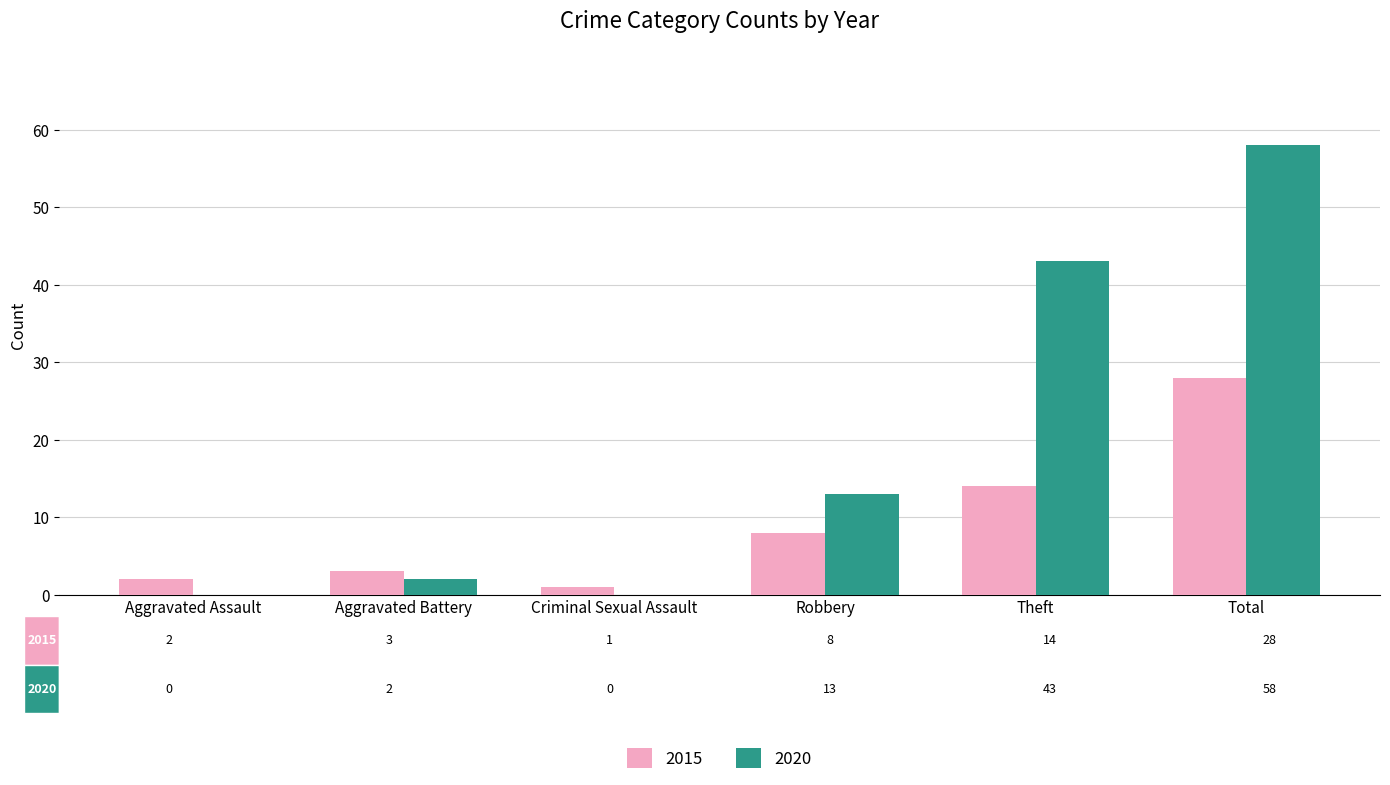

The value of 2015 at Robbery is 8. True or false?

True